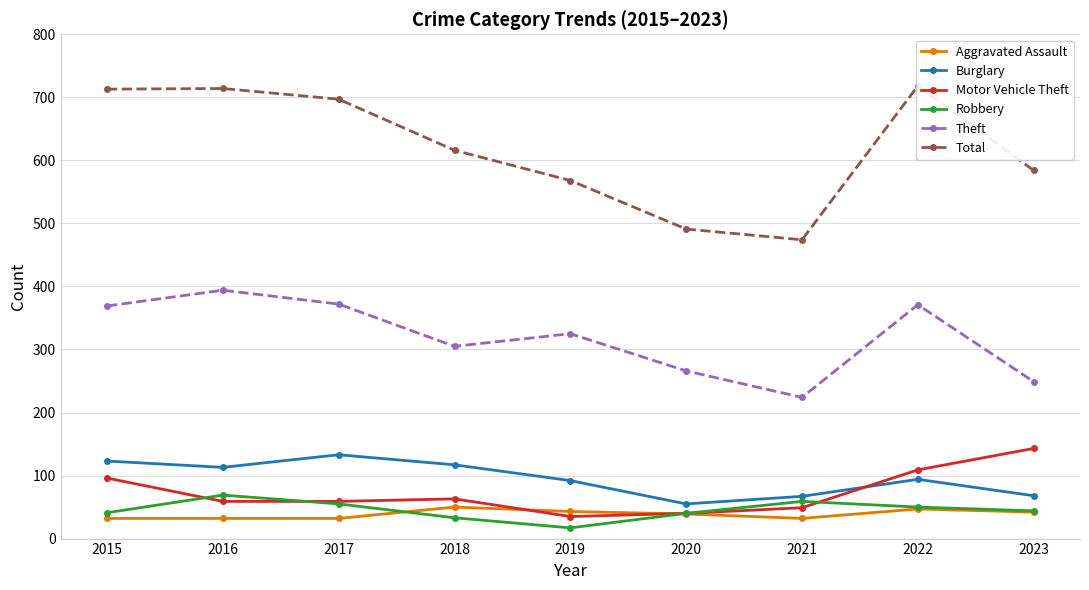

Between 2021 and 2022, which series saw the biggest shift?

Total